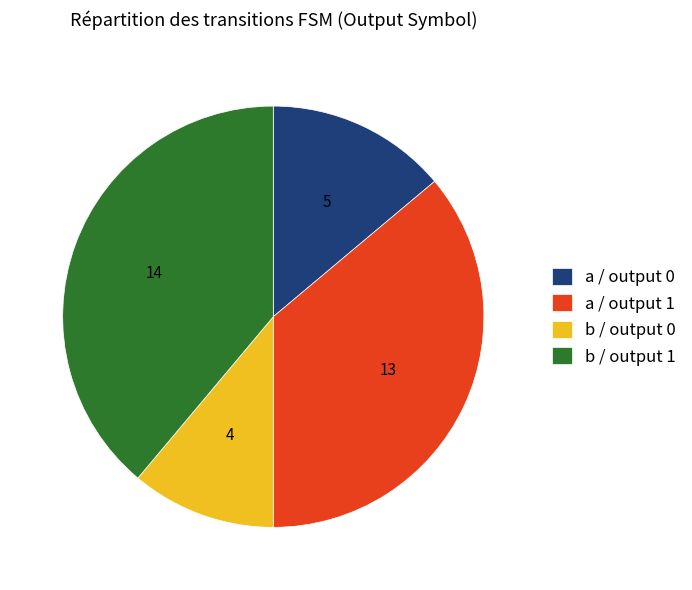

Do a / output 1 and b / output 1 together represent more than half of the pie?

Yes